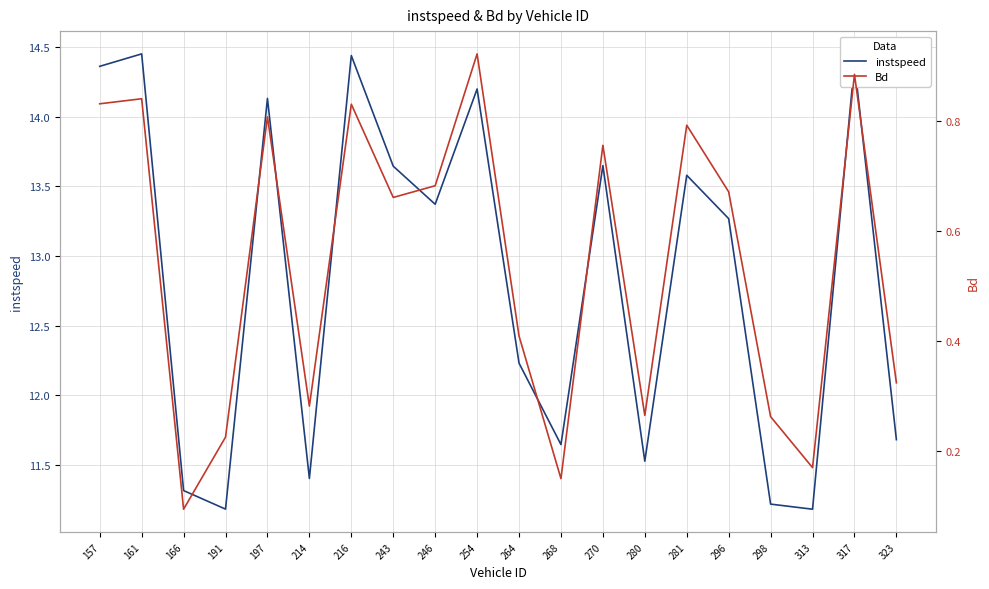

Rank the series by their average value, from highest to lowest.

instspeed, Bd